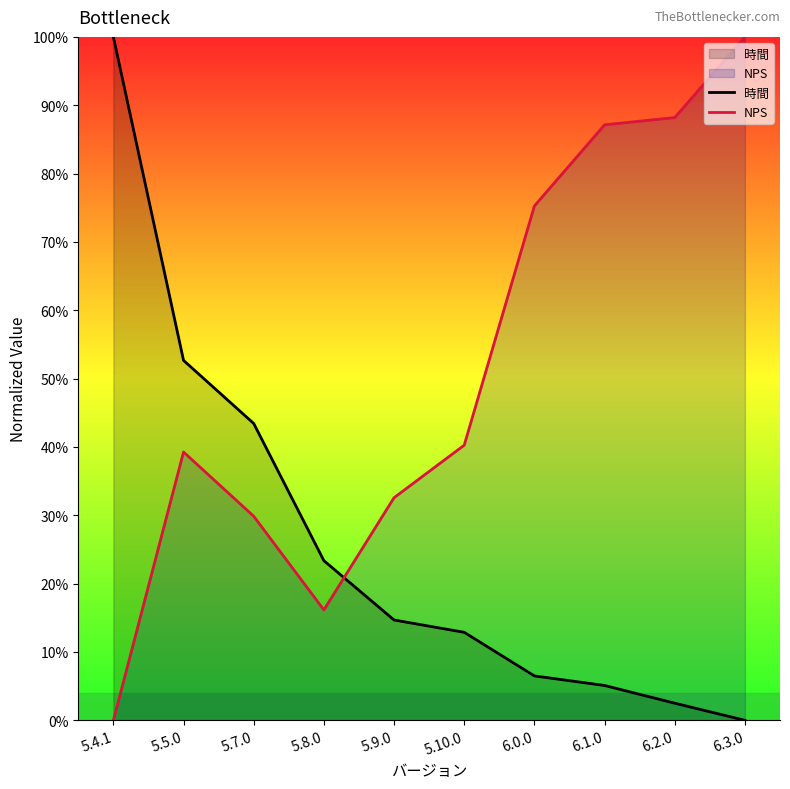

Which series has the widest spread of values?

時間